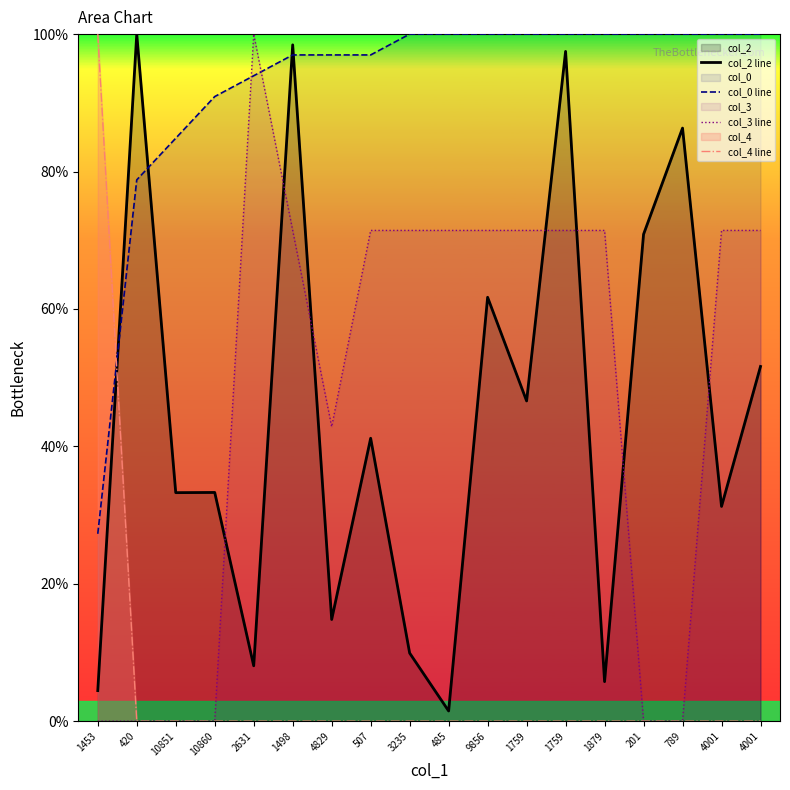

Between which two adjacent categories do col_2 line and col_0 line first intersect?

1453 and 420